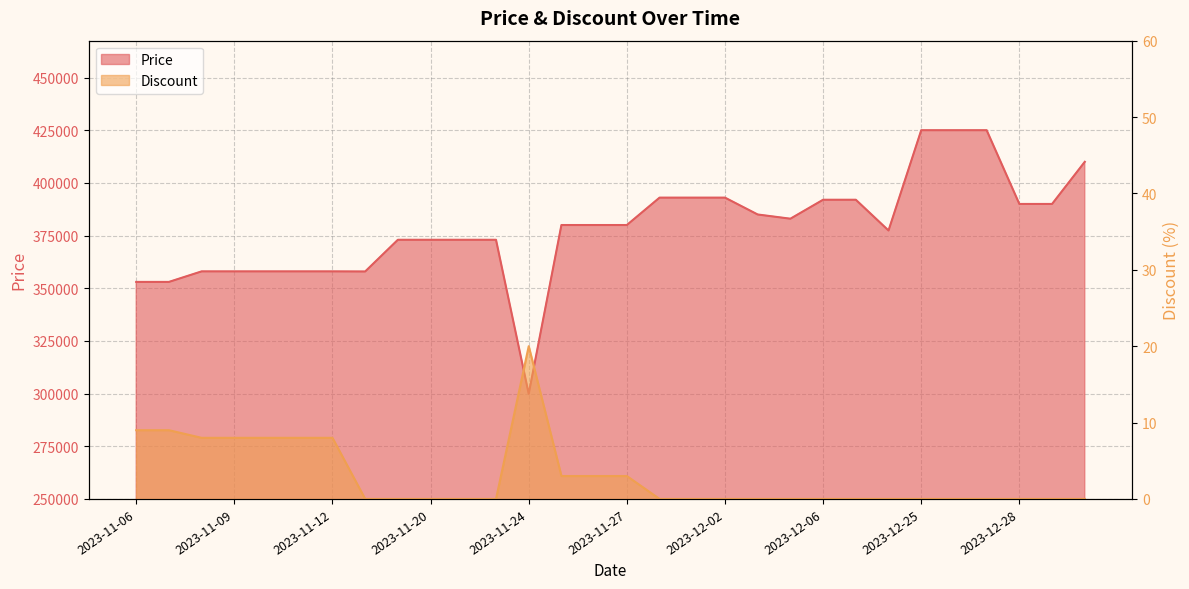

True or false: Discount and Price cross at least once.

False